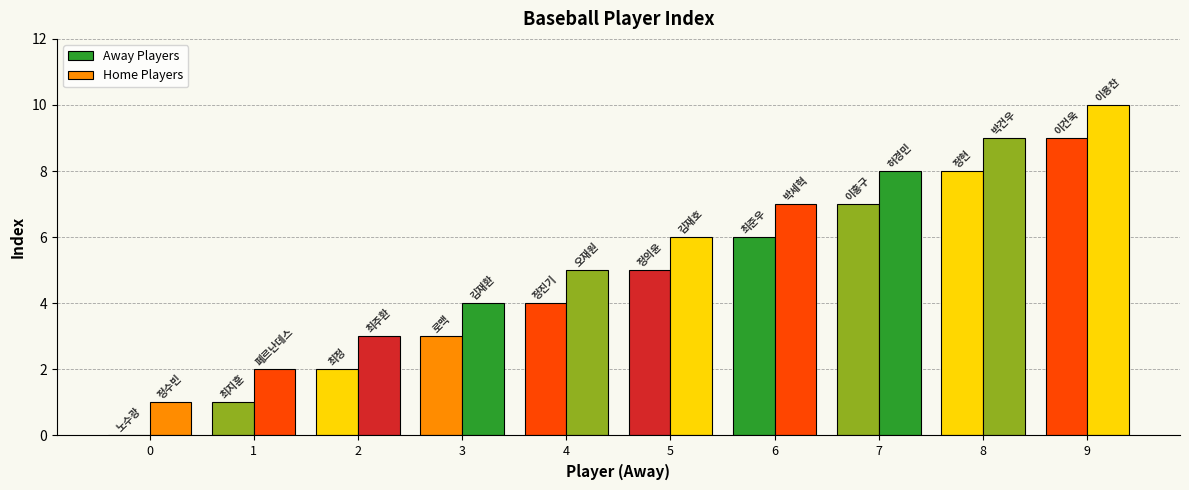

What is the sum of all Away Players values?

45